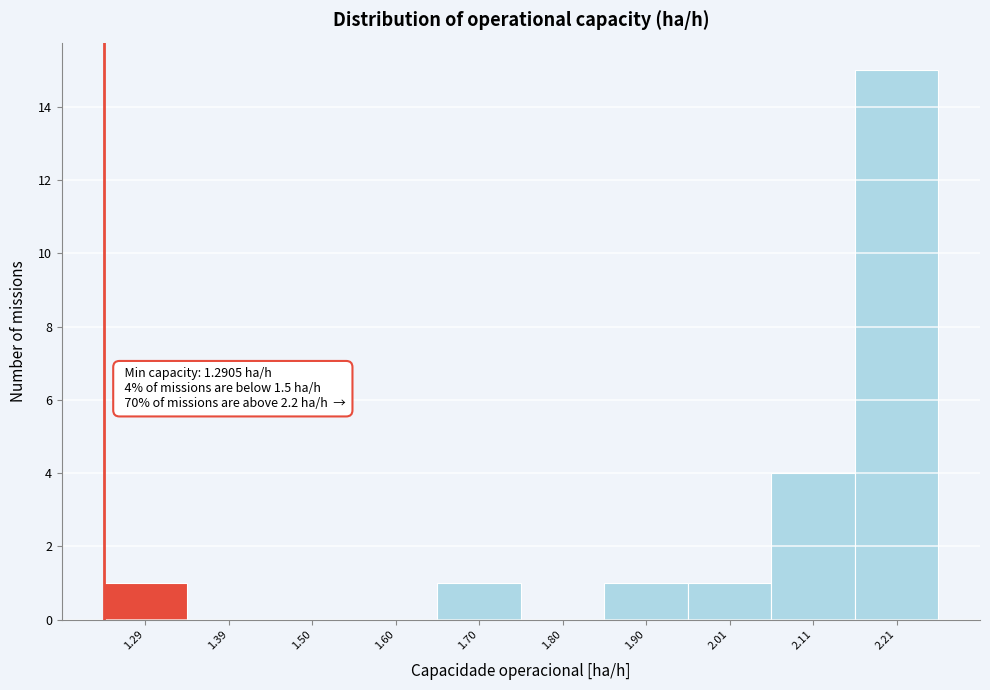

Reading left to right, what are all the values shown in this chart?

1.29=1	1.39=0	1.50=0	1.60=0	1.70=1	1.80=0	1.90=1	2.01=1	2.11=4	2.21=15